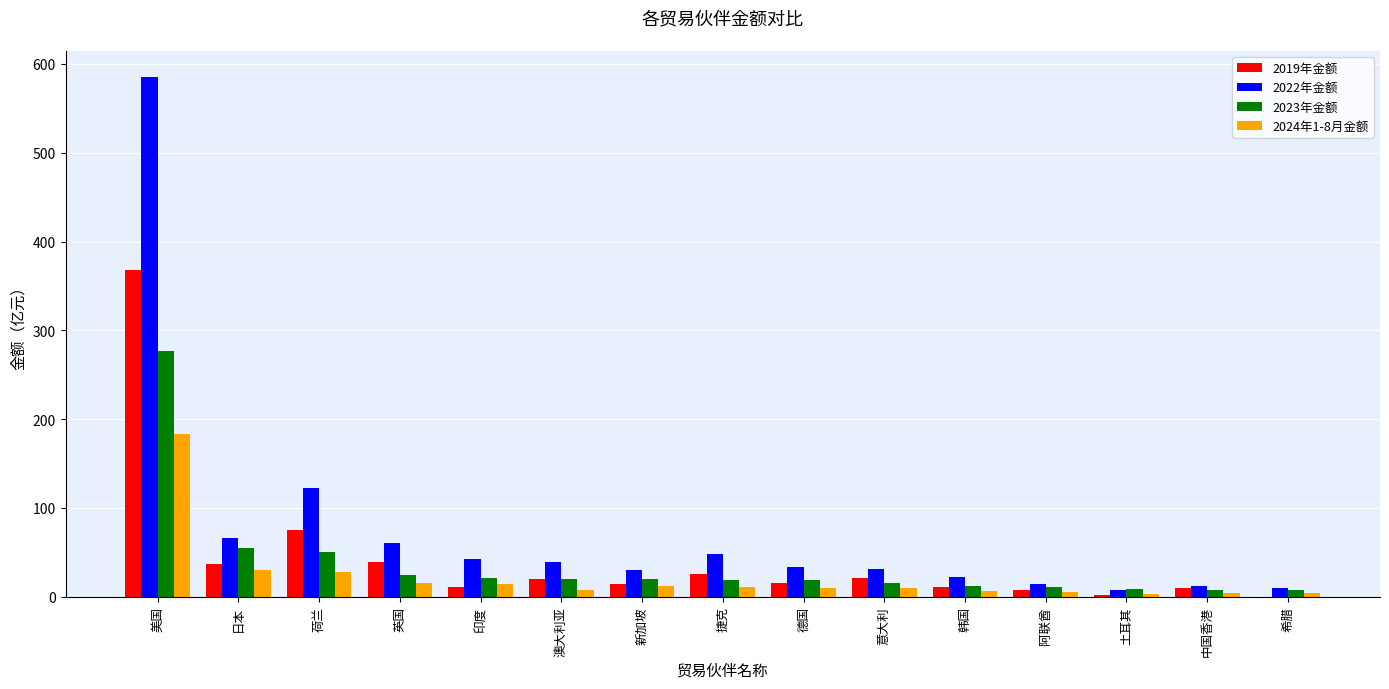

At which category does the chart reach its peak across all series?

美国